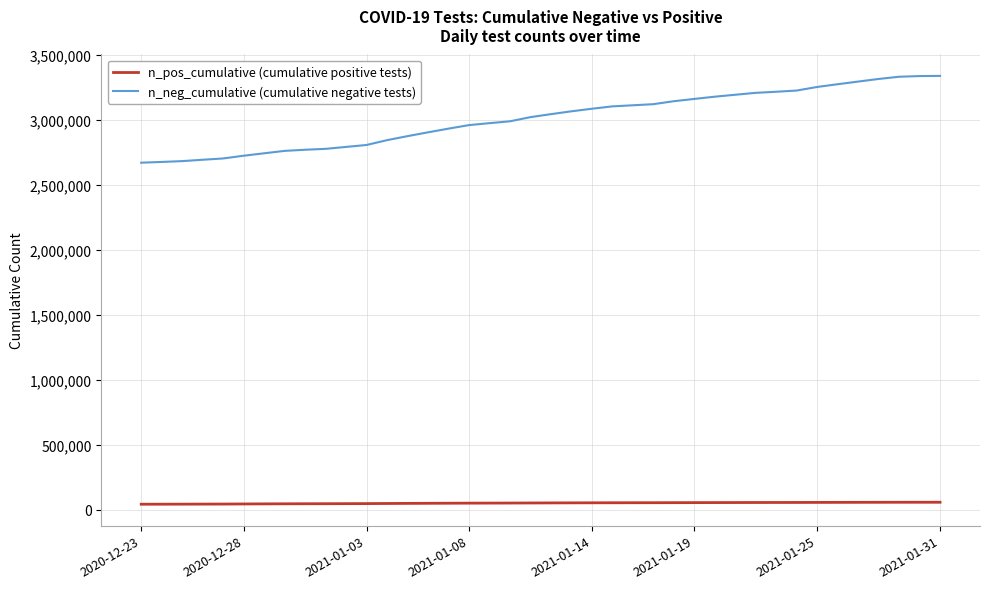

What is the maximum value shown in the chart?

3339918